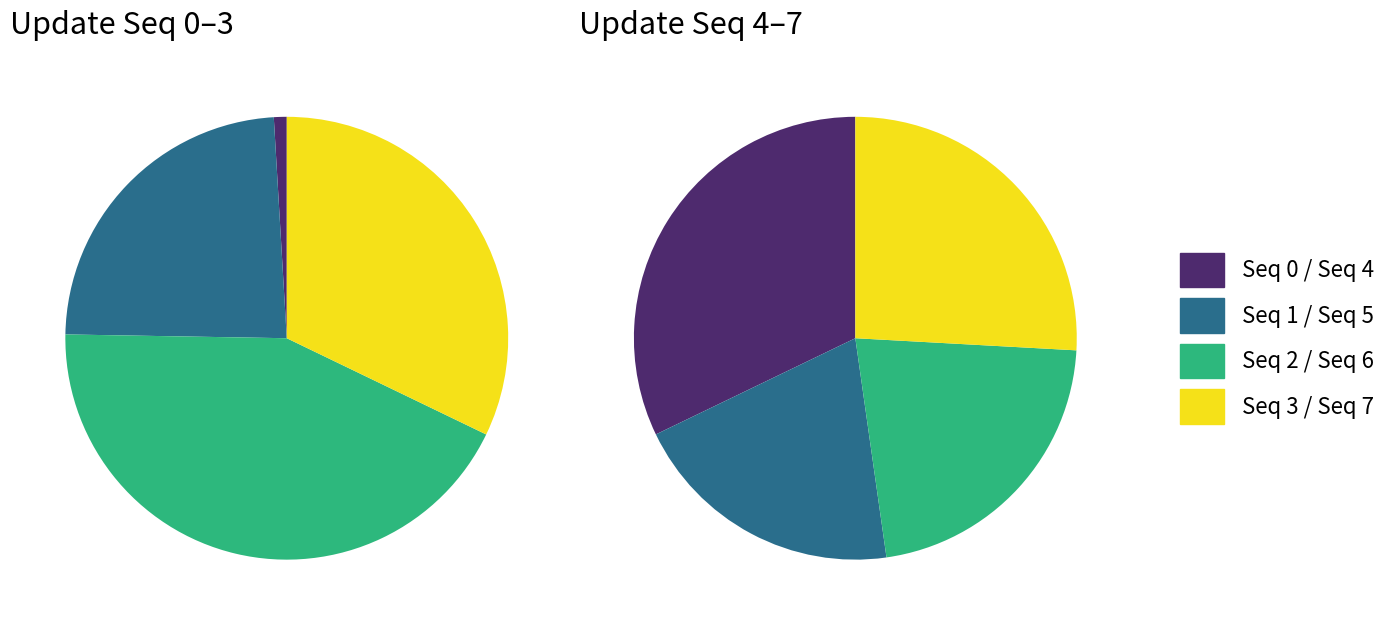

Does 2 account for over 50% of the chart?

No